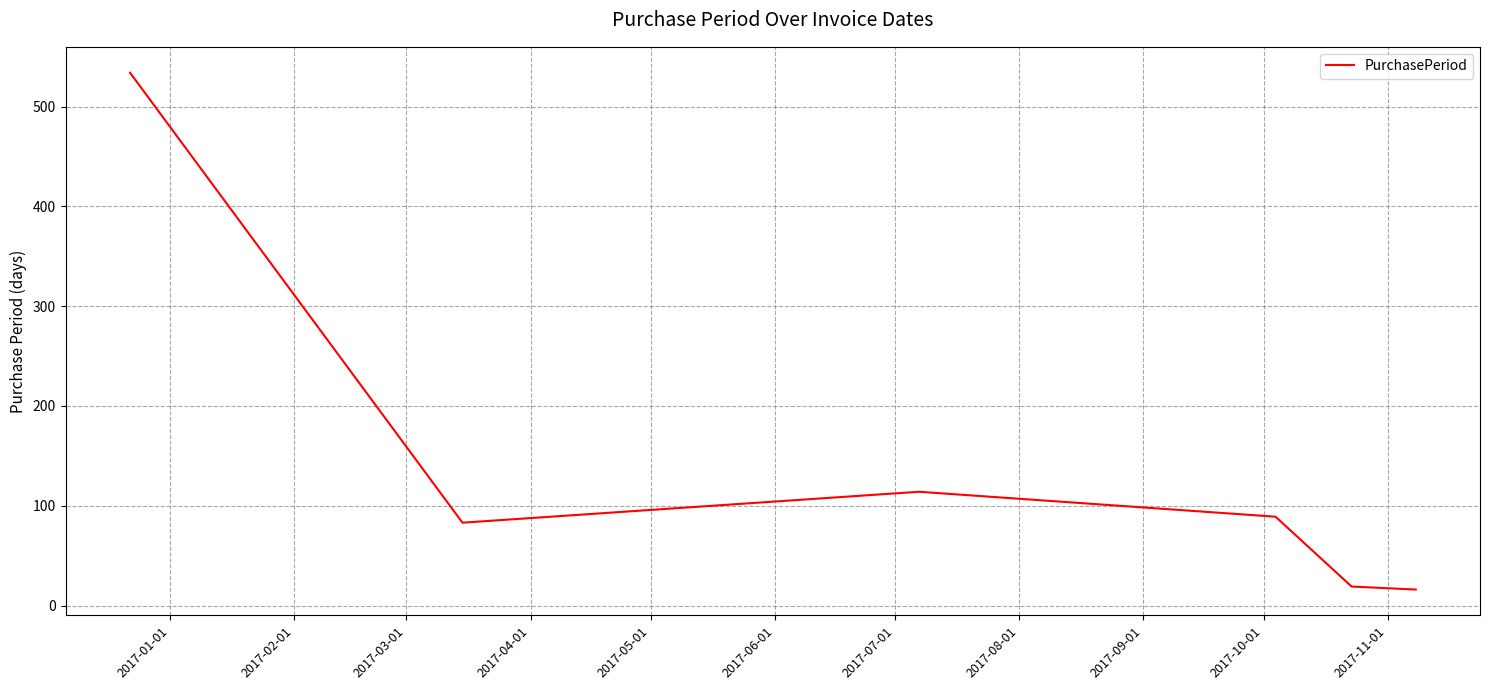

What is the smallest value displayed?

16